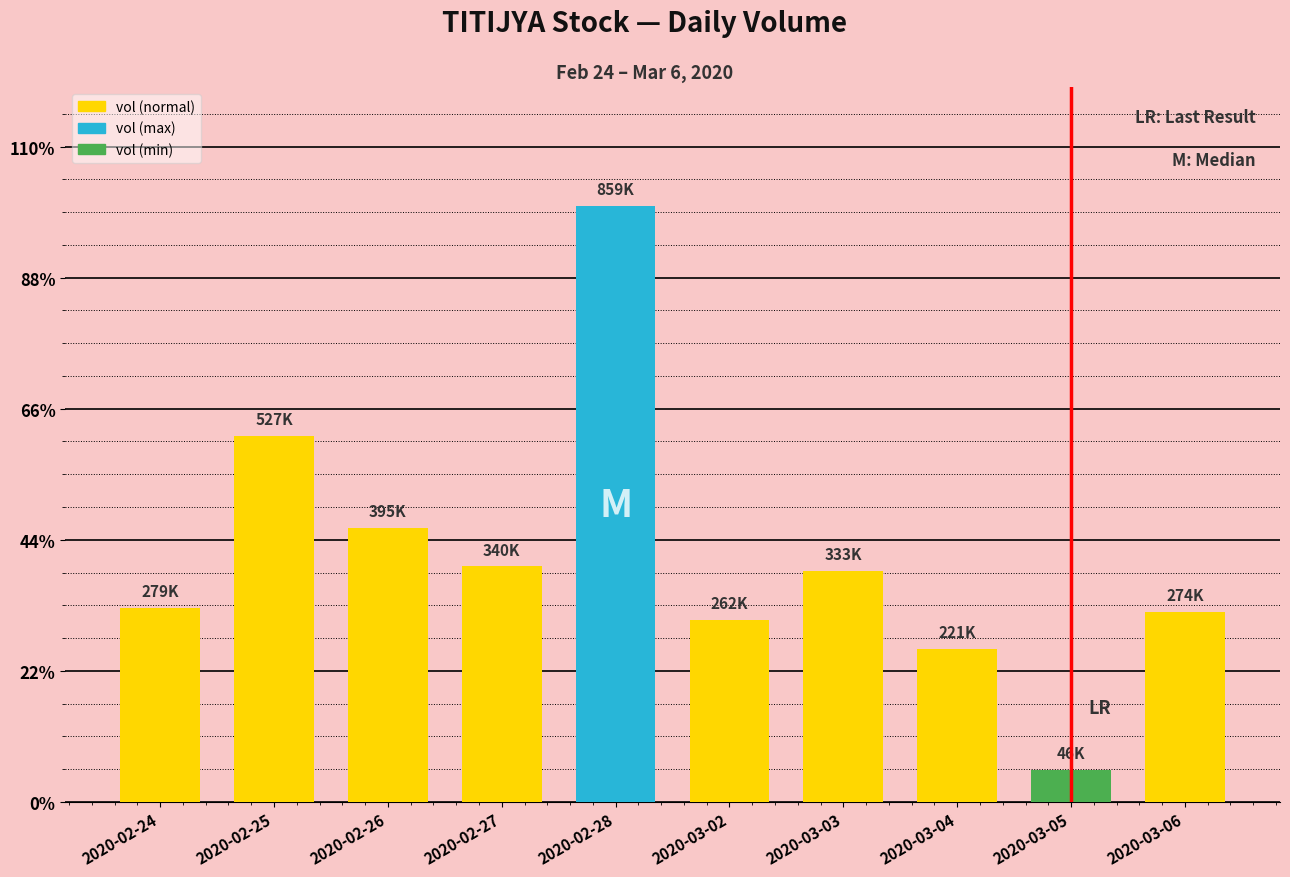

What is the label of the 6th bar from the right?

2020-02-28